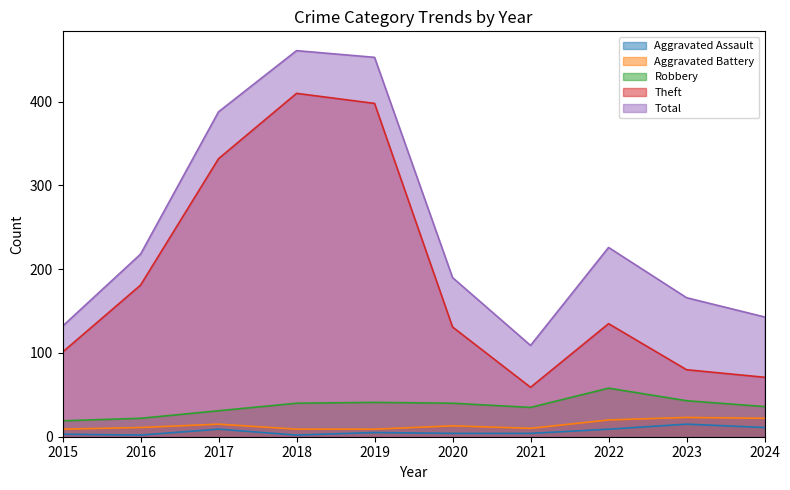

Rank the categories by Theft value from lowest to highest.

2021, 2024, 2023, 2015, 2020, 2022, 2016, 2017, 2019, 2018